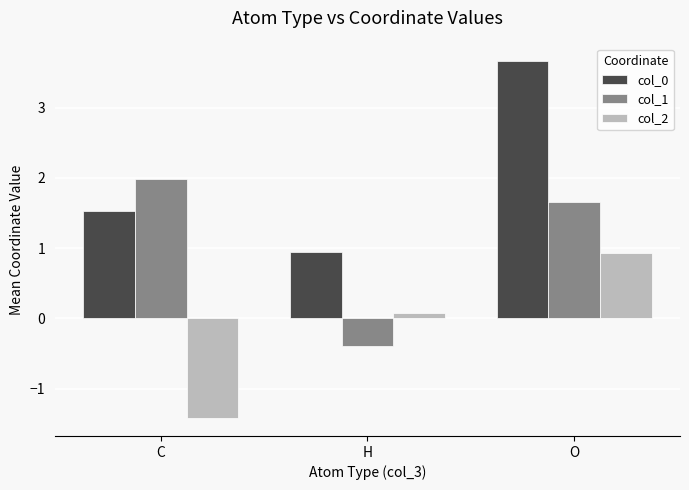

Count the number of categories in the chart.

3